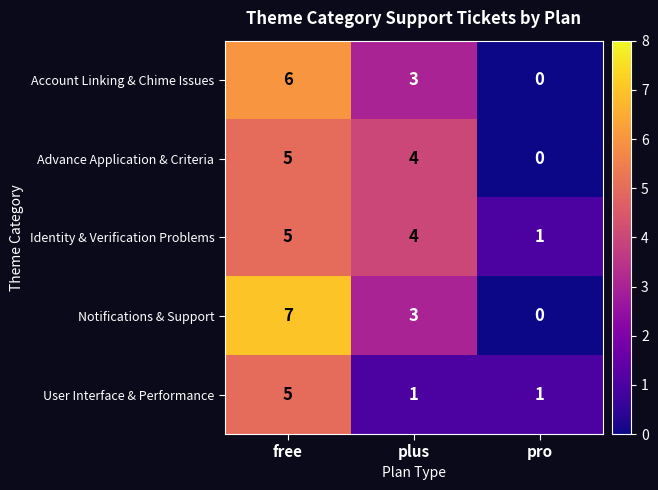

Which label corresponds to the largest value in the chart?

free